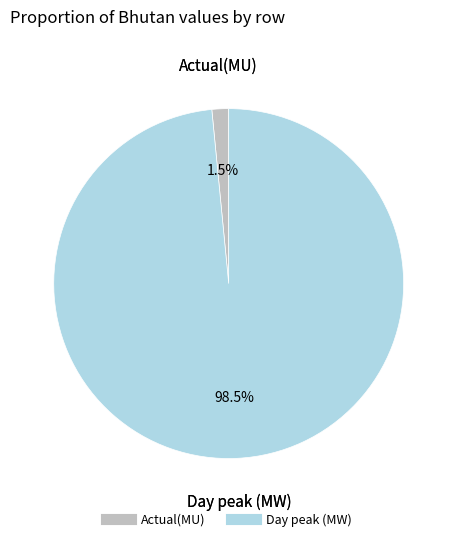

To the nearest percent, what is the difference between the largest and smallest slice percentages?

97%